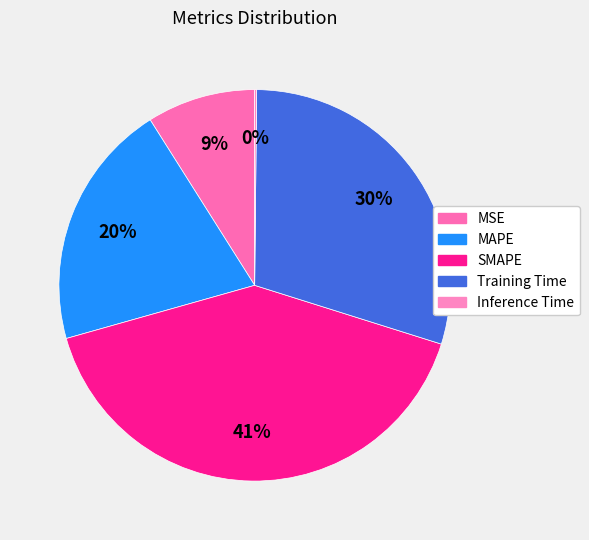

Count the number of slices in the pie.

5